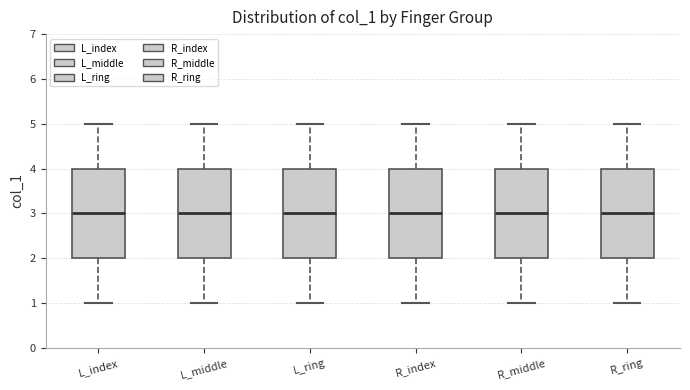

Where does the lower whisker of the box for R_index end on the y-axis? The values are not printed on the chart, so give them approximately, as read against the axis.

1